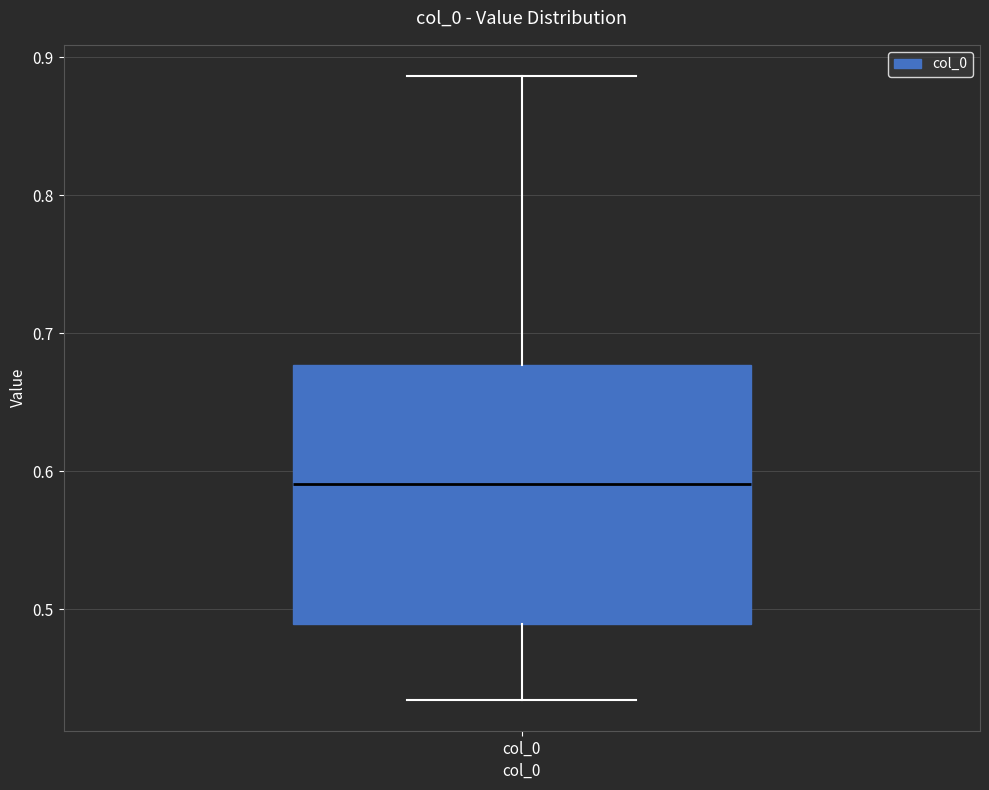

Where is the lower edge of the box for col_0 on the y-axis? The values are not printed on the chart, so give them approximately, as read against the axis.

0.49